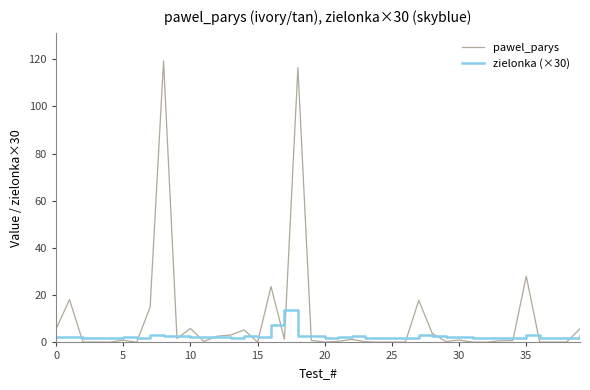

Which series has the largest total across all categories?

pawel_parys